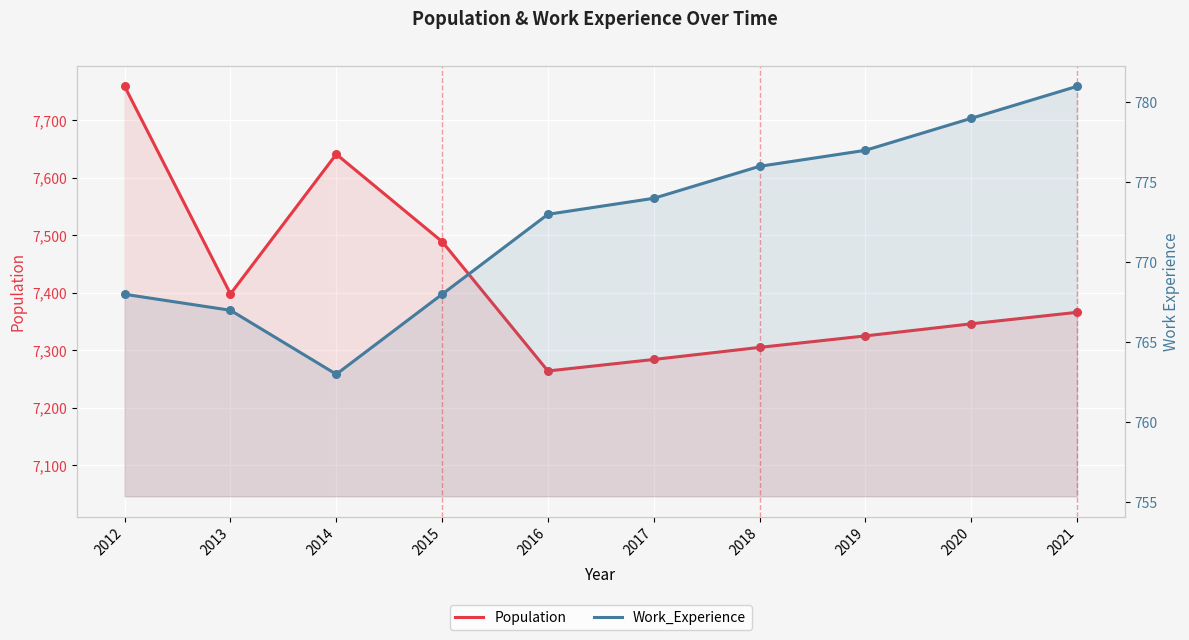

Which series has the largest total across all categories?

Population